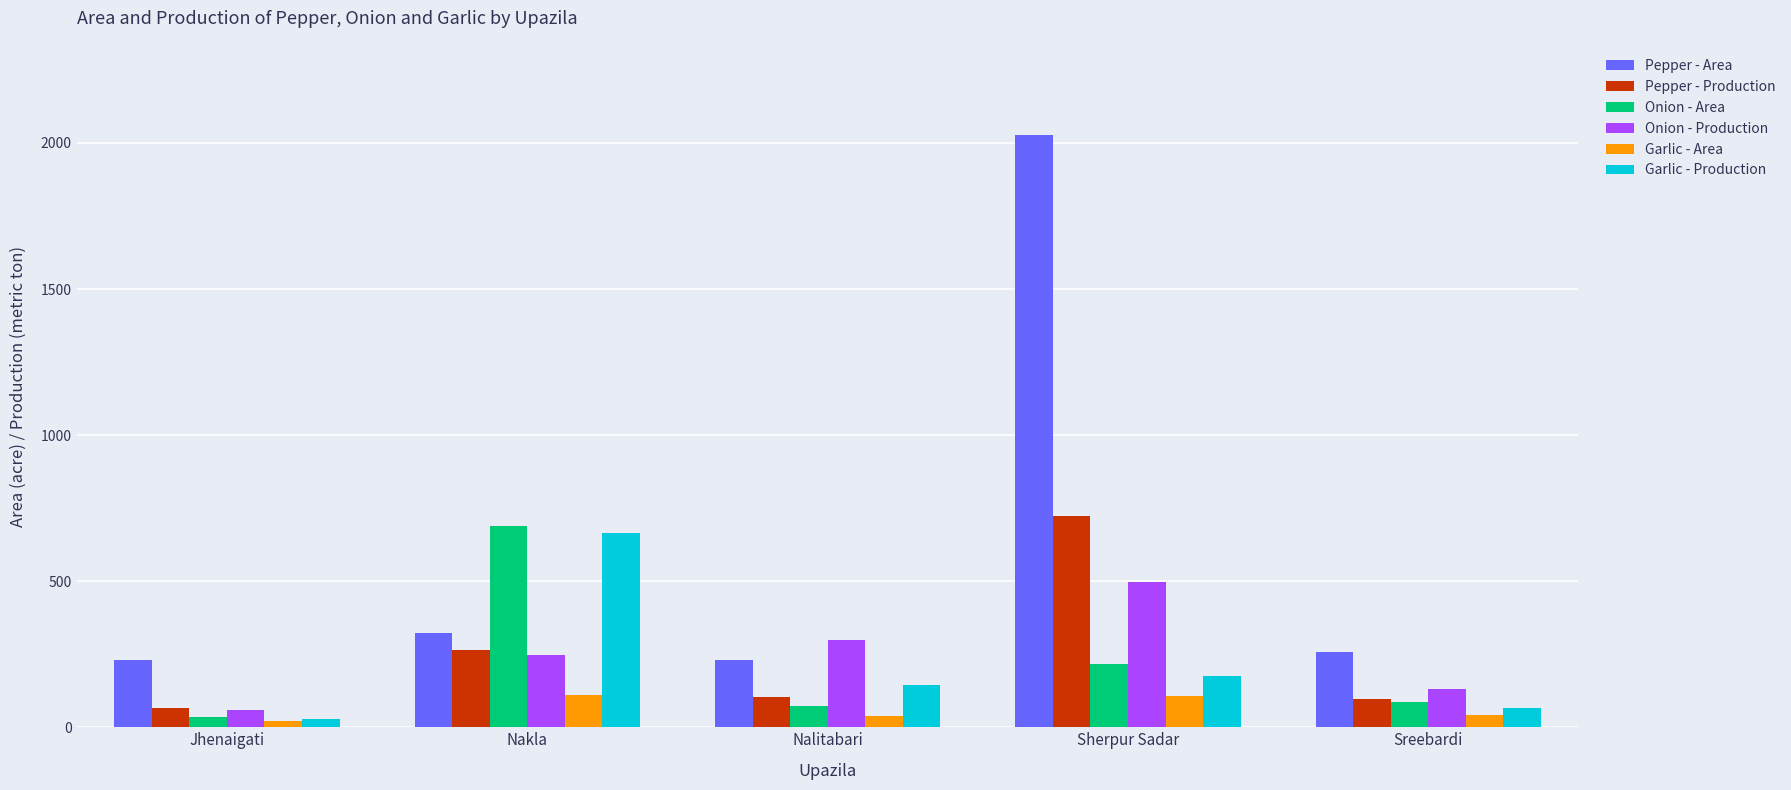

What is the average value of the Garlic - Area series?

64